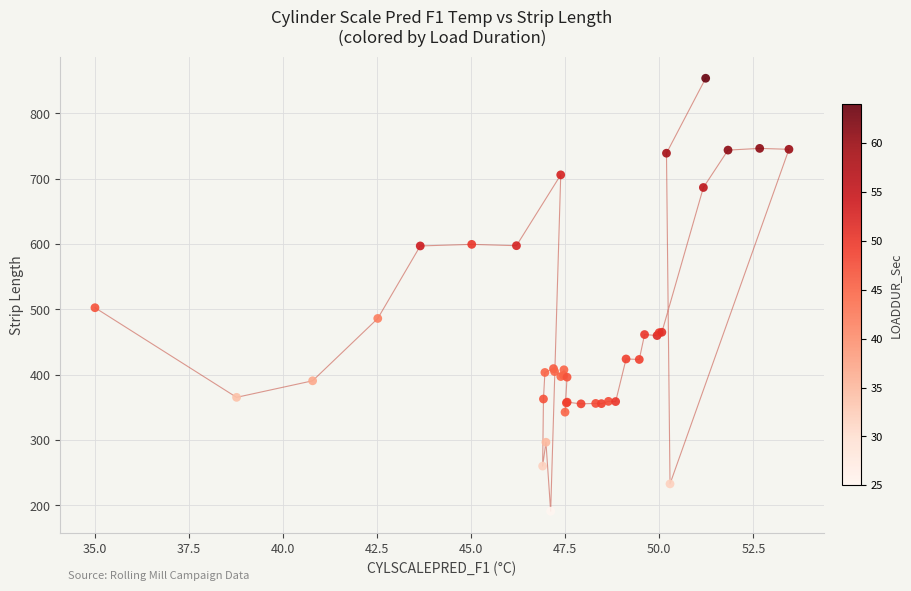

What Y value in the scatter plot is closest to 522?

502.6